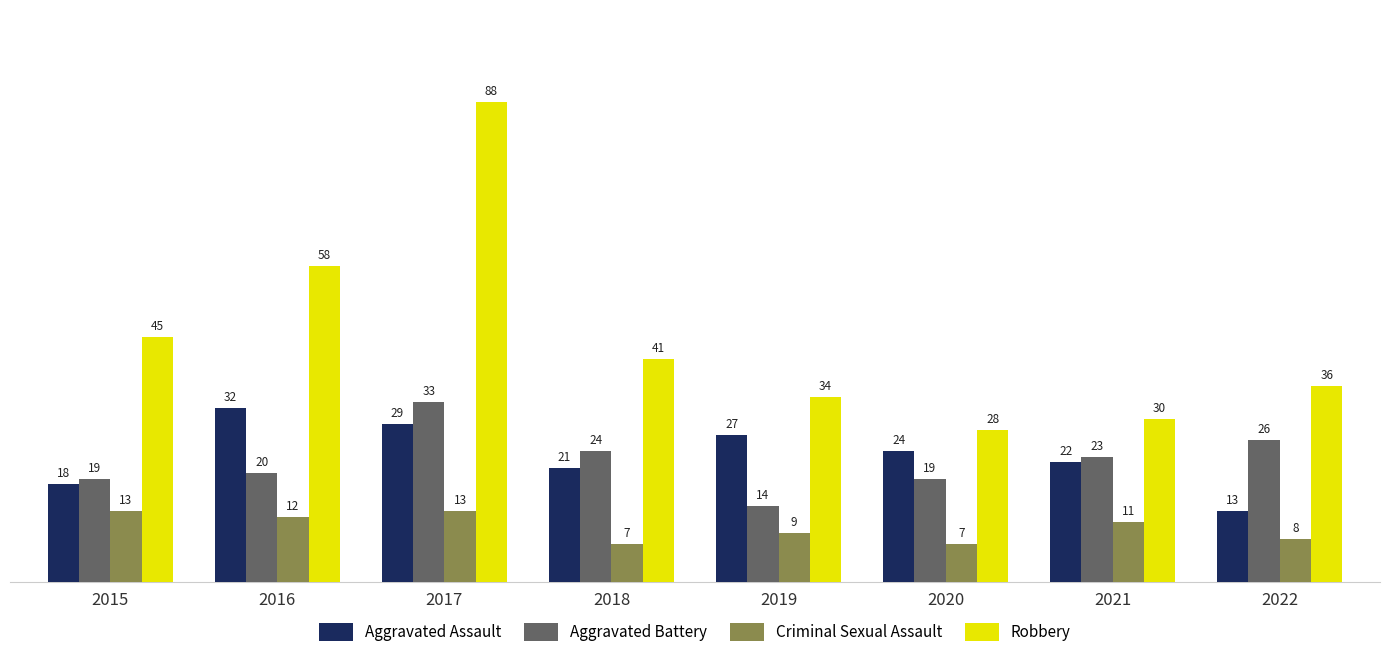

Rank the series by their maximum value, from lowest to highest.

Criminal Sexual Assault, Aggravated Assault, Aggravated Battery, Robbery